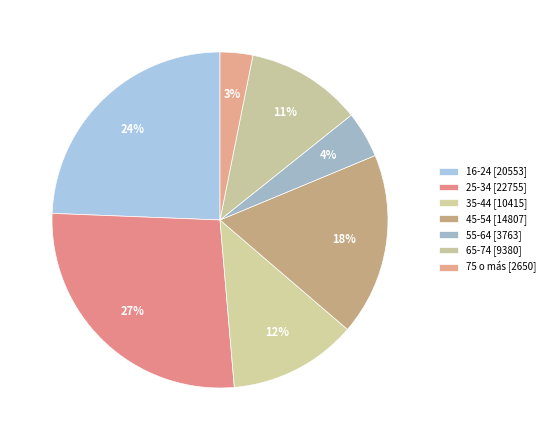

Approximately how many times larger is the value at 16-24 compared to 45-54?

1.4